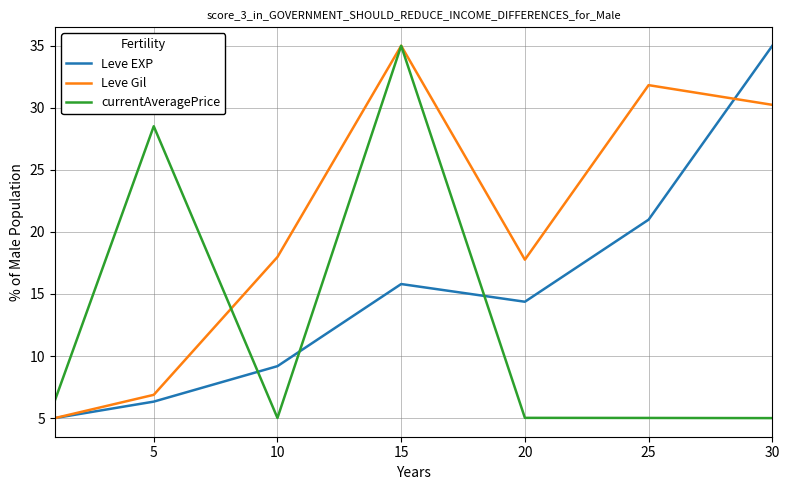

Does the chart have visible grid lines?

Yes